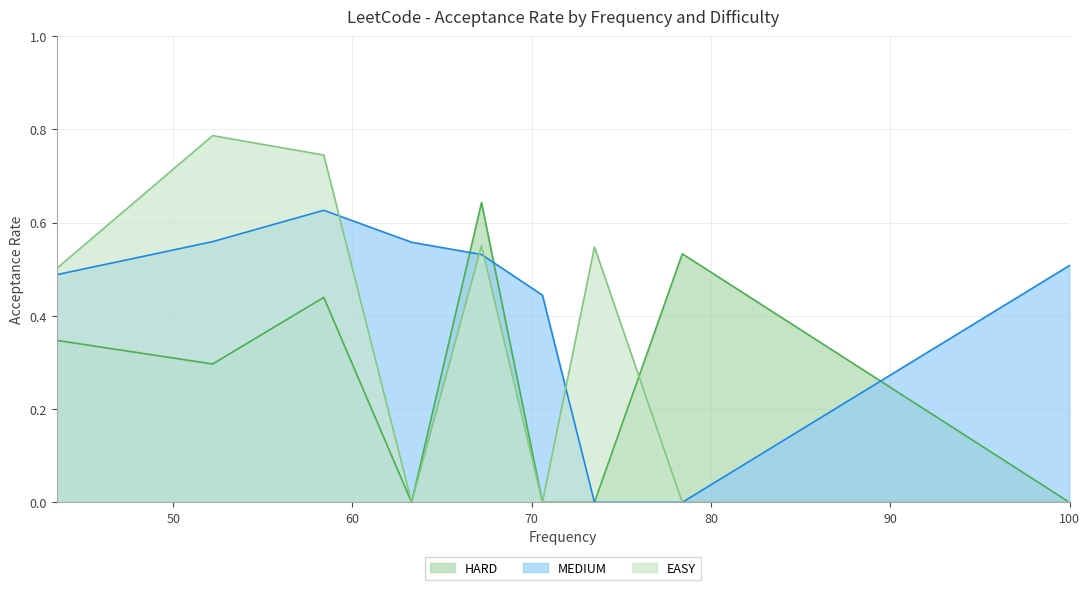

How many positive values does the Acceptance Rate MEDIUM series have?

7